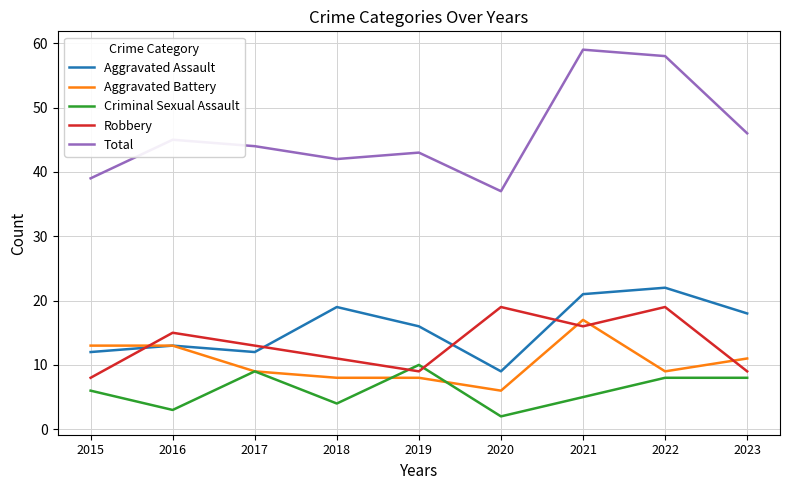

Which series has the largest total across all categories?

Total